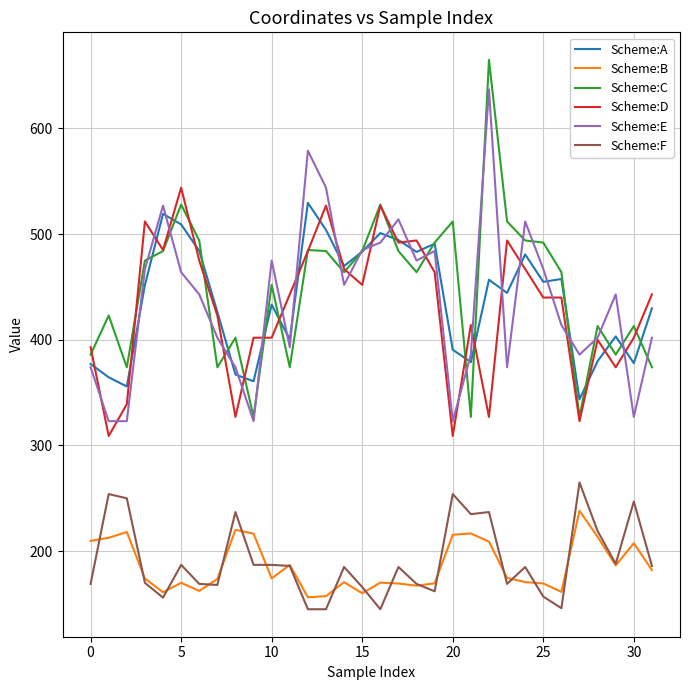

Which series has the widest spread of values?

Scheme:C